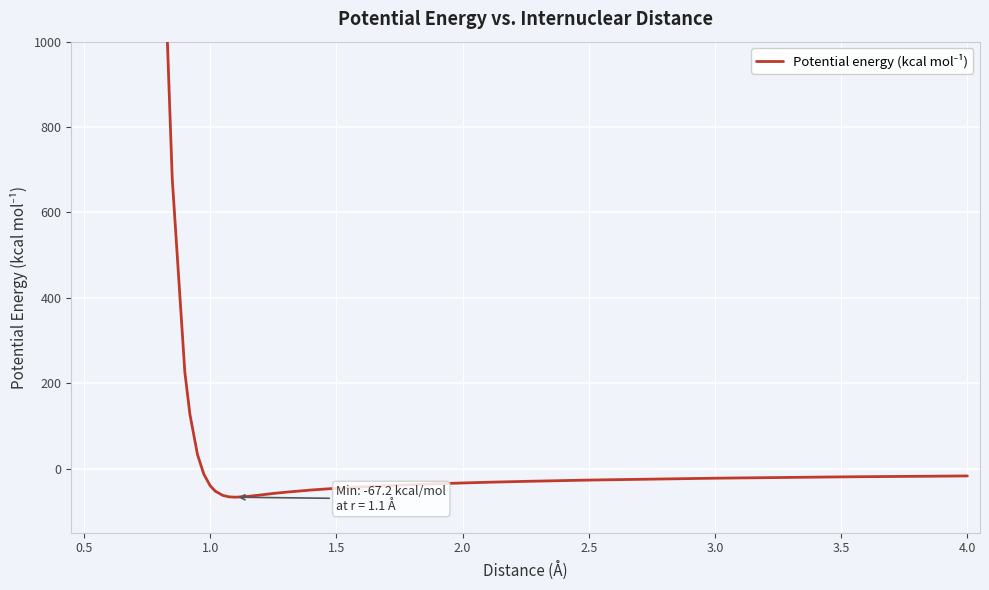

How many lines are shown in the chart?

1